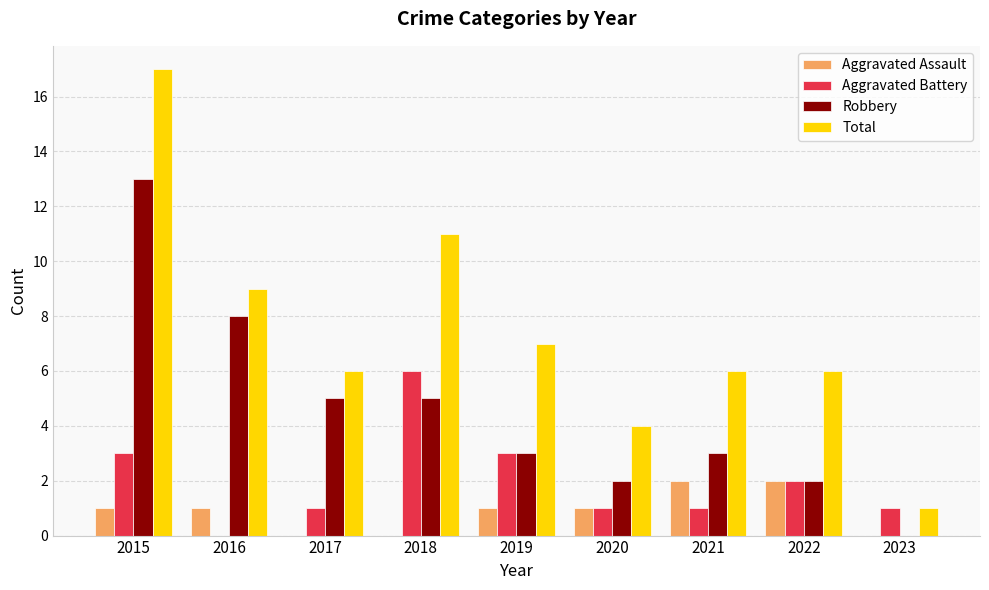

What is the sum of the Aggravated Battery values at 2021 and 2015?

4